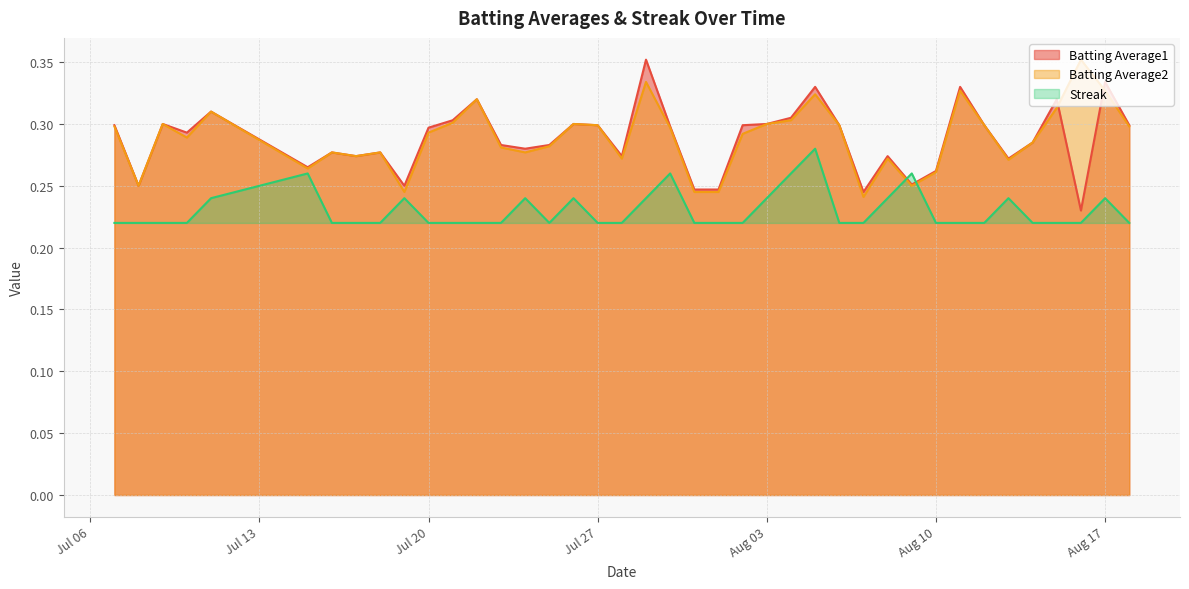

Reading right to left, what are all the values shown in this chart?

Batting Average1: 0.3	0.3	0.2	0.3	0.3	0.3	0.3	0.3	0.3	0.3	0.3	0.2	0.3	0.3	0.3	0.3	0.3	0.2	0.2	0.3	0.4	0.3	0.3	0.3	0.3	0.3	0.3	0.3	0.3	0.3	0.2	0.3	0.3	0.3	0.3	0.3	0.3	0.3	0.2	0.3
Batting Average2: 0.3	0.3	0.4	0.3	0.3	0.3	0.3	0.3	0.3	0.2	0.3	0.2	0.3	0.3	0.3	0.3	0.3	0.2	0.2	0.3	0.3	0.3	0.3	0.3	0.3	0.3	0.3	0.3	0.3	0.3	0.2	0.3	0.3	0.3	0.3	0.3	0.3	0.3	0.2	0.3
Streak: 0.2	0.2	0.2	0.2	0.2	0.2	0.2	0.2	0.2	0.3	0.2	0.2	0.2	0.3	0.3	0.2	0.2	0.2	0.2	0.3	0.2	0.2	0.2	0.2	0.2	0.2	0.2	0.2	0.2	0.2	0.2	0.2	0.2	0.2	0.3	0.2	0.2	0.2	0.2	0.2